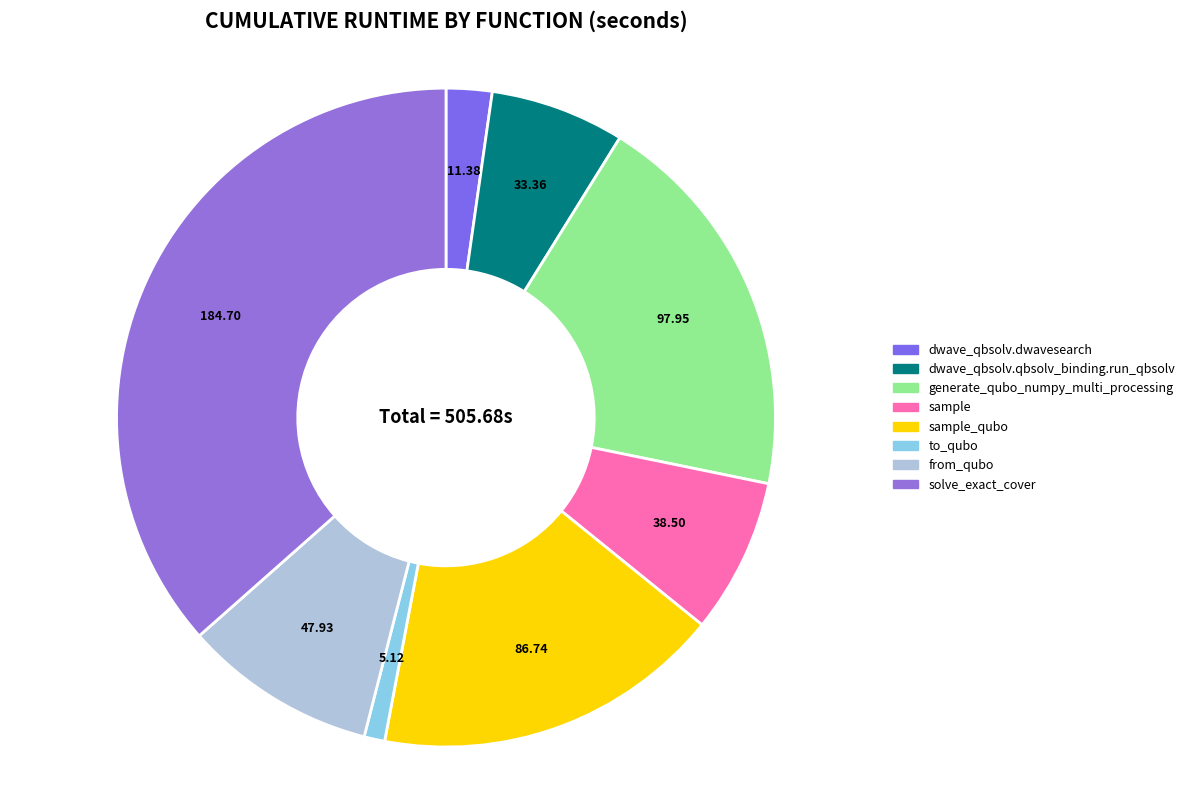

How many slices are in this pie chart?

8